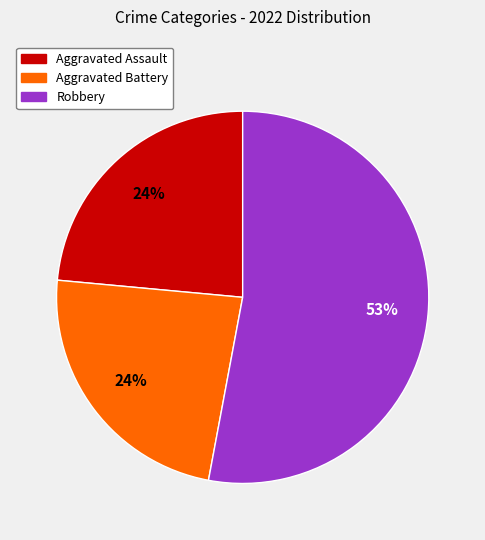

To the nearest percent, what is the difference between the largest and smallest slice percentages?

29%